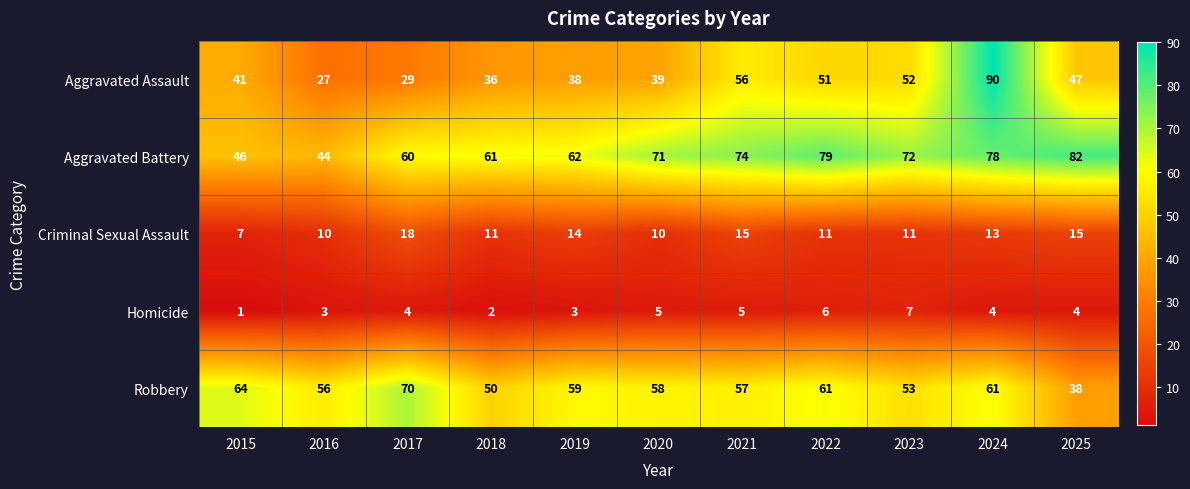

What is the maximum value shown in the chart?

90